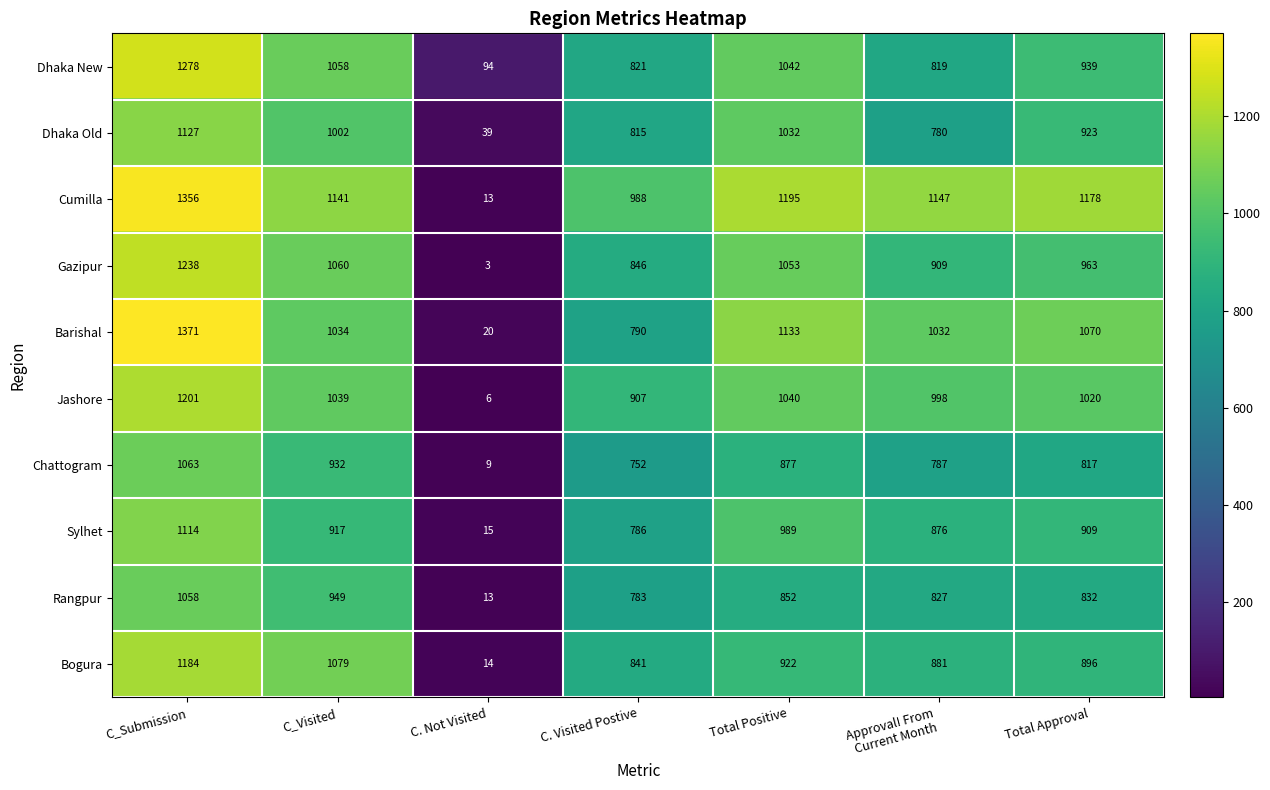

Where does the Barishal series first go above 1034?

C_Submission